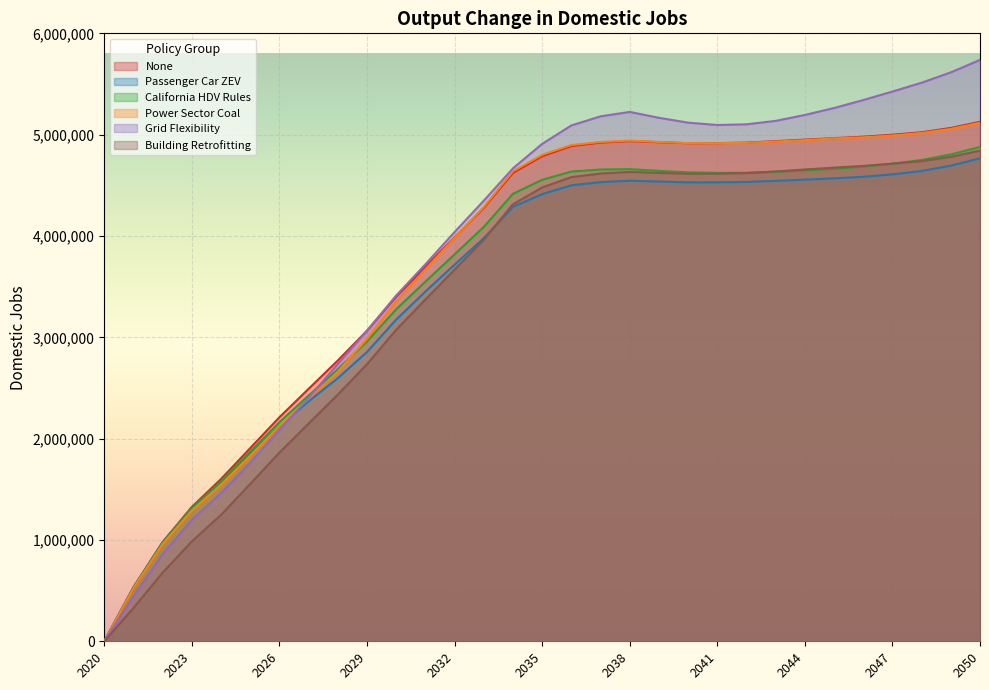

How many values in Grid Flexibility are above zero?

30